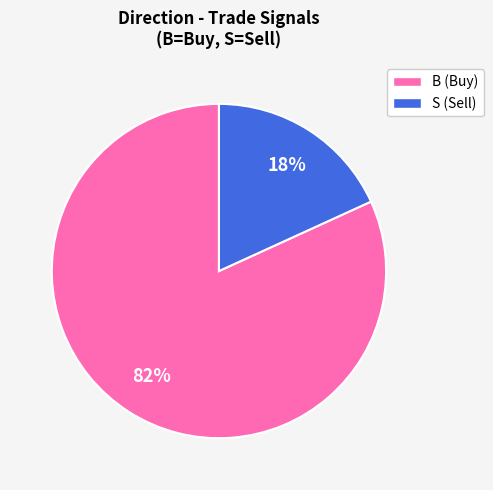

Which slice represents more than half of the pie?

B